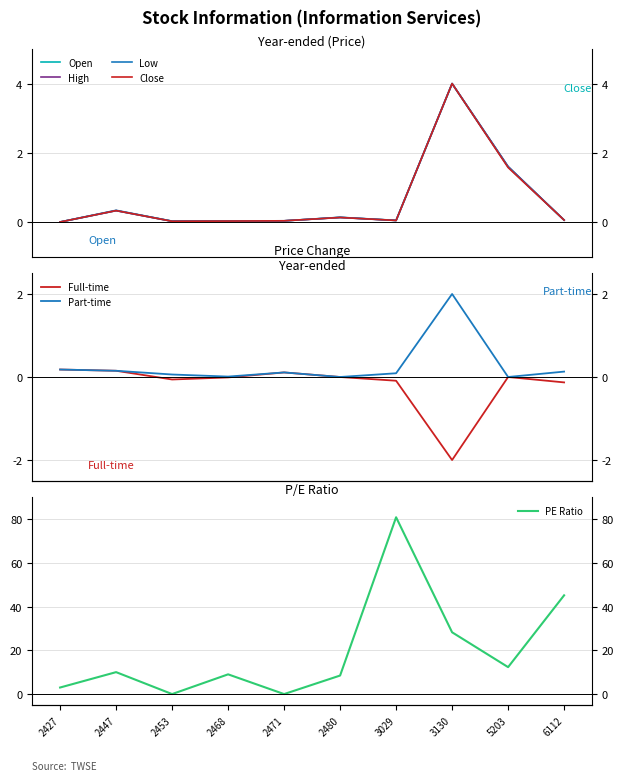

At which label is High closest to 2?

5203